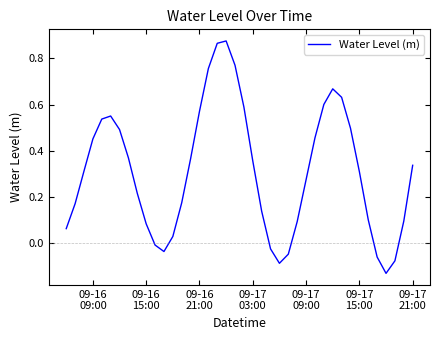

What is the difference between the maximum and minimum values?

1.0